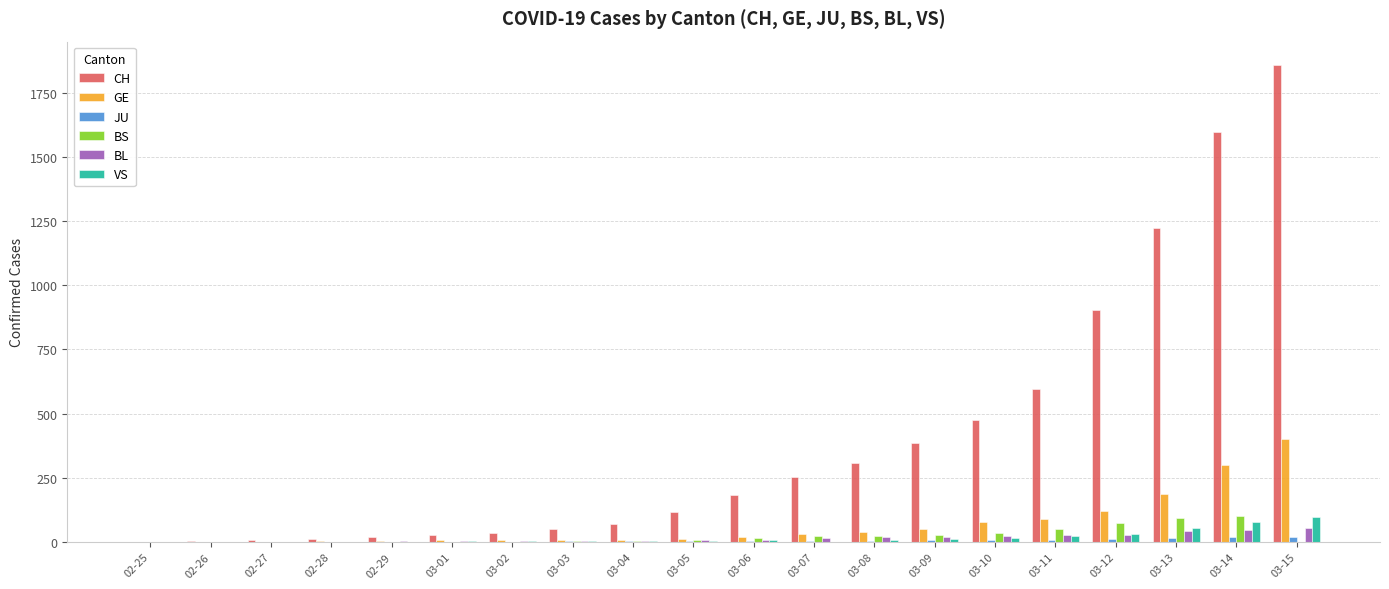

What is the maximum value for CH?

1856